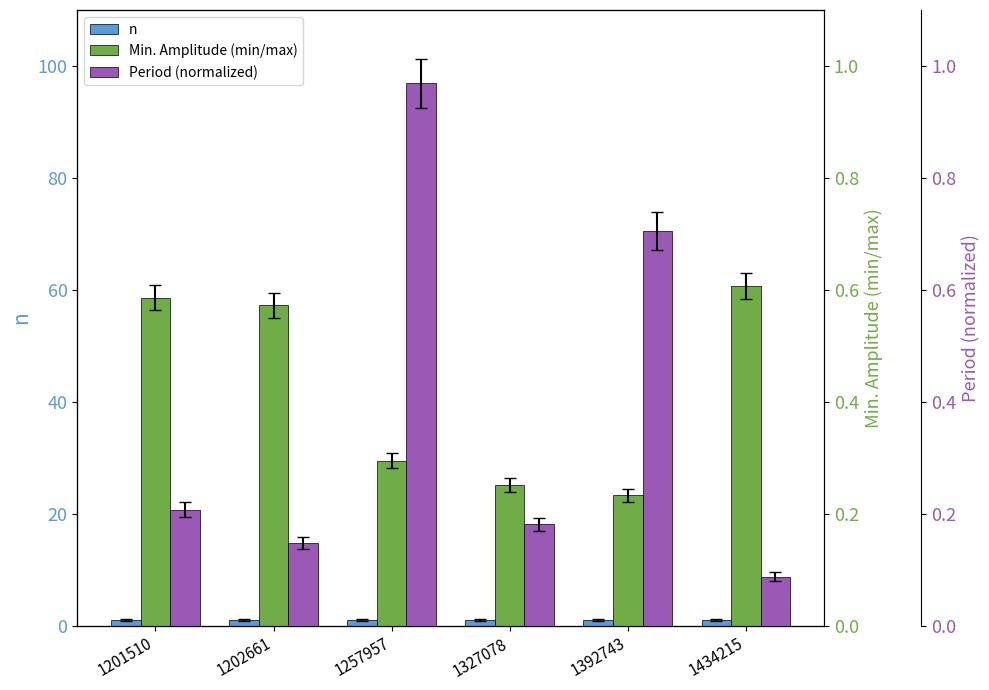

Reading left to right, extract all data points from this chart.

n: 1.0	1.0	1.0	1.0	1.0	1.0
Min. Amplitude (min/max): 0.6	0.6	0.3	0.3	0.2	0.6
Period (normalized): 0.2	0.1	1.0	0.2	0.7	0.1